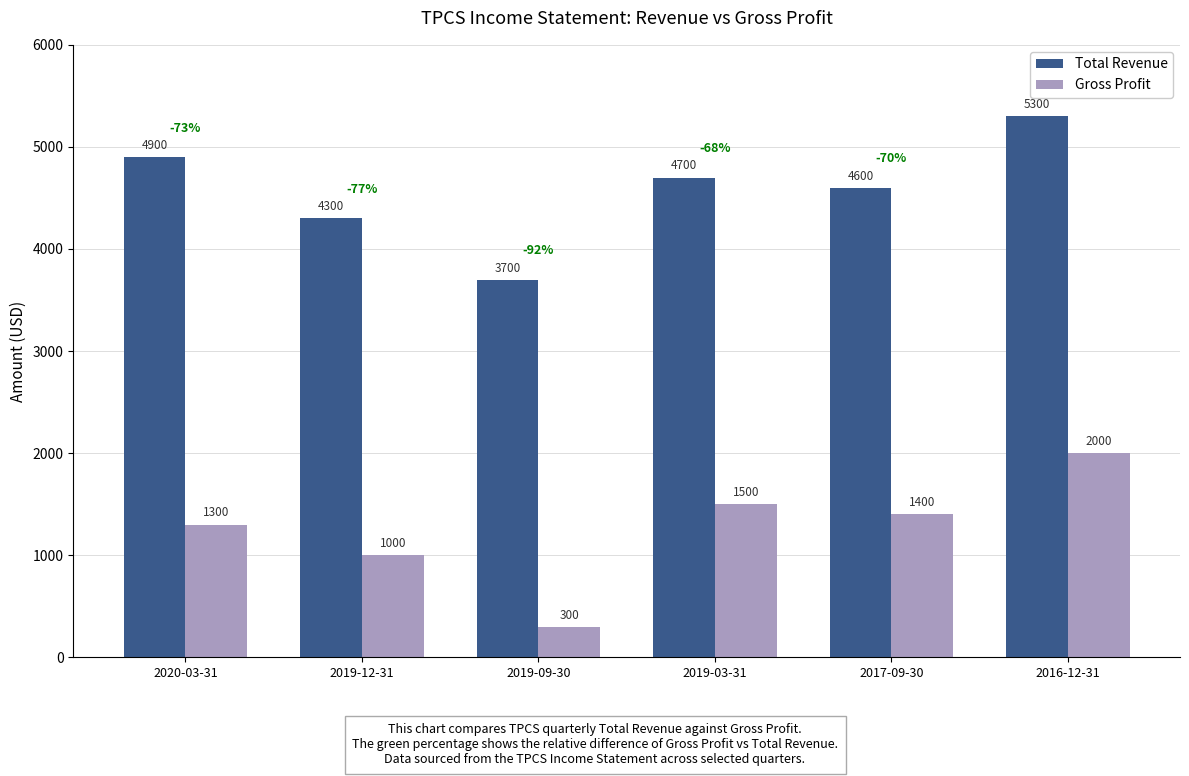

What is the maximum value for Total Revenue?

5300